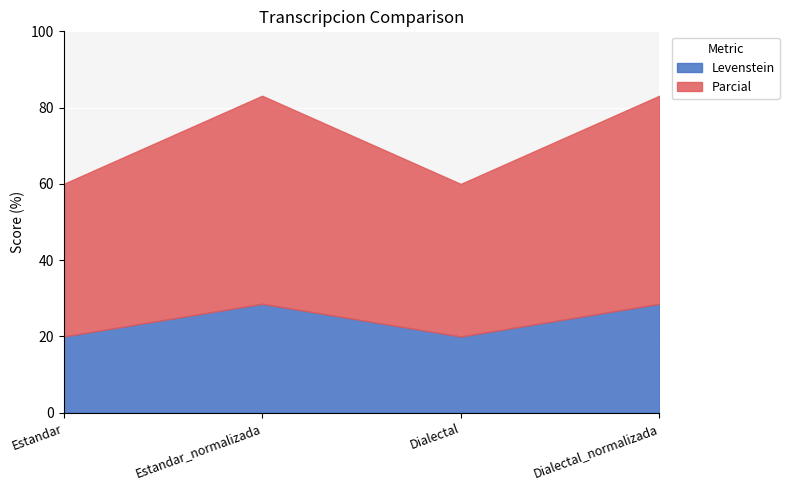

List the series in order of their peak value, highest first.

Parcial, Levenstein